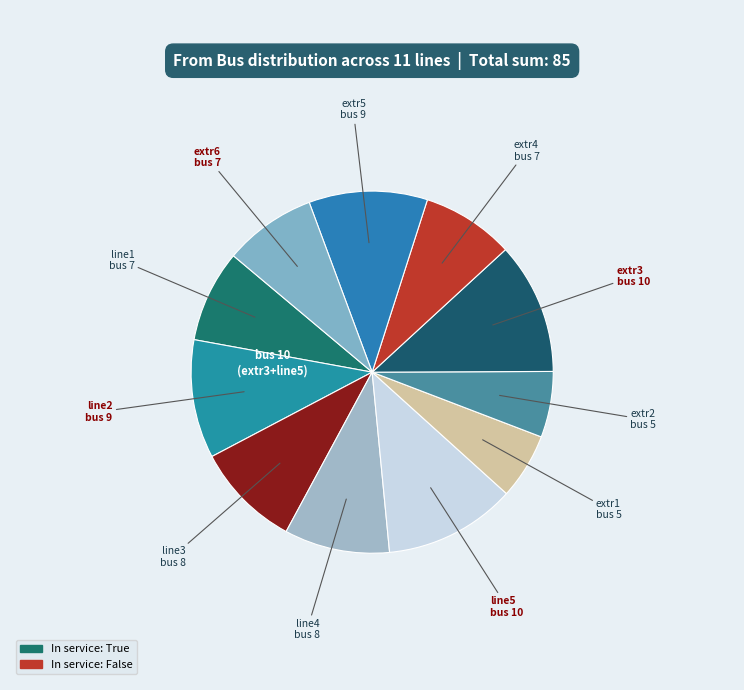

How many slices are in this pie chart?

11